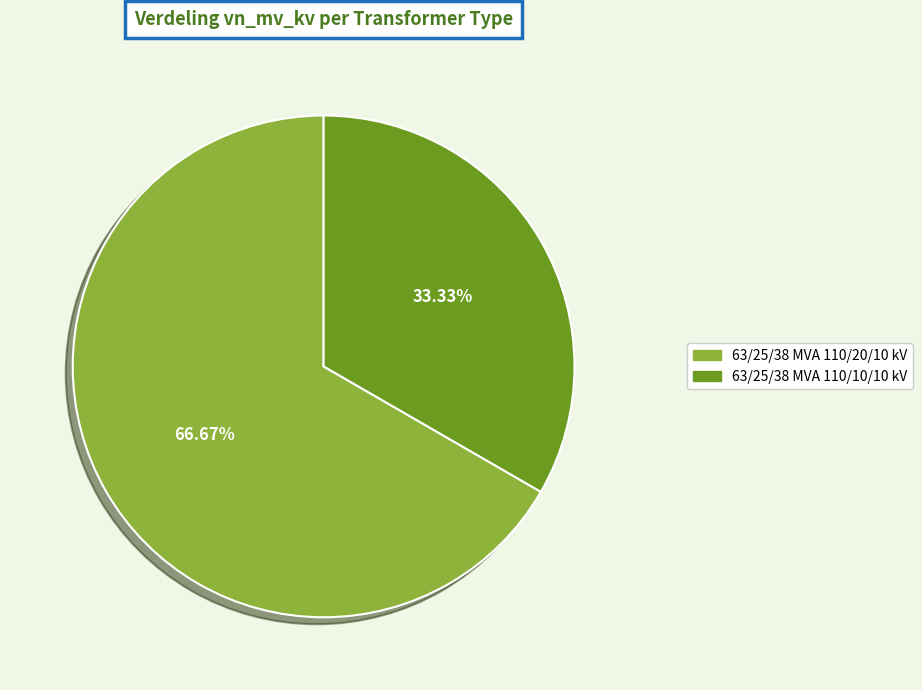

How many slices are in this pie chart?

2